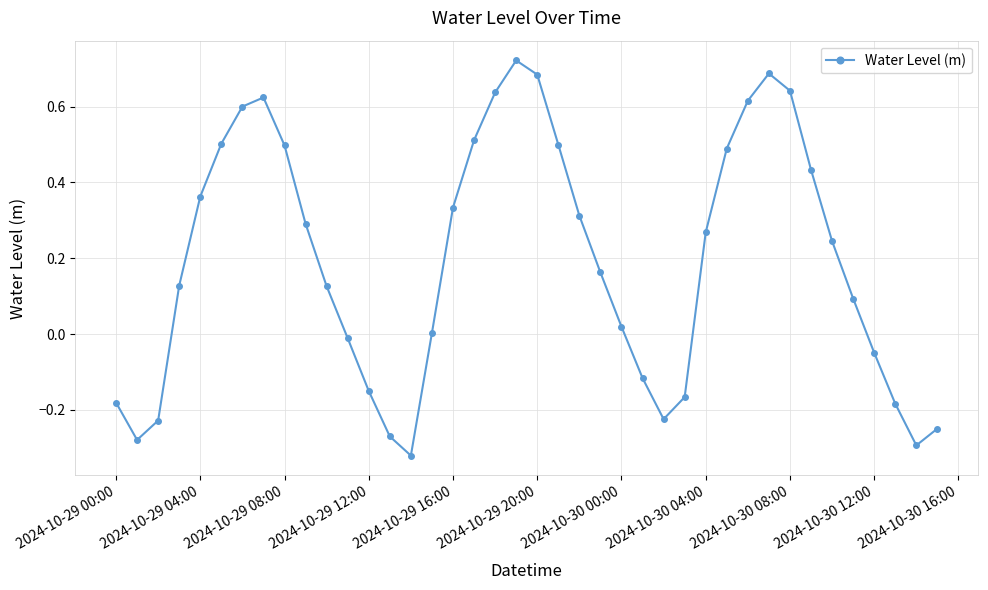

What is the difference between the maximum and minimum values?

1.0